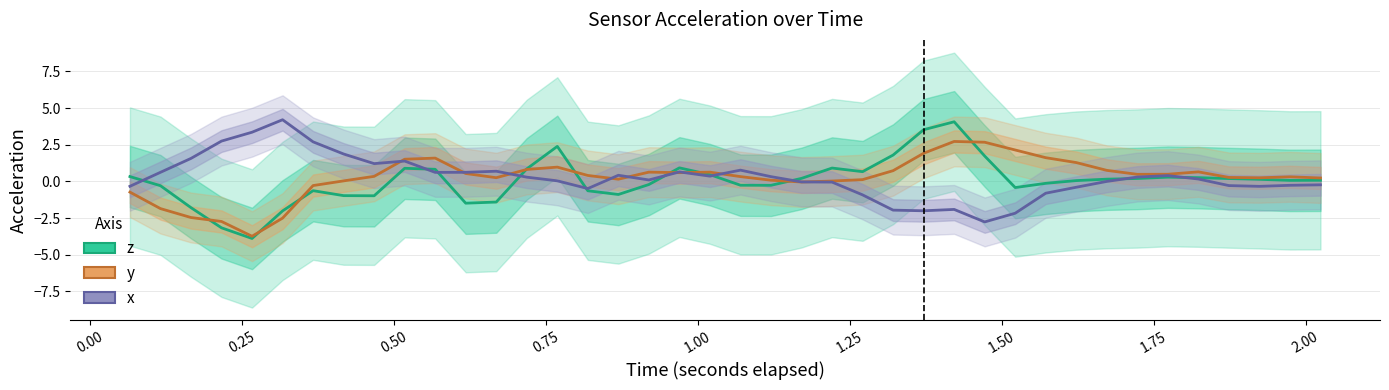

Does the chart have visible grid lines?

Yes